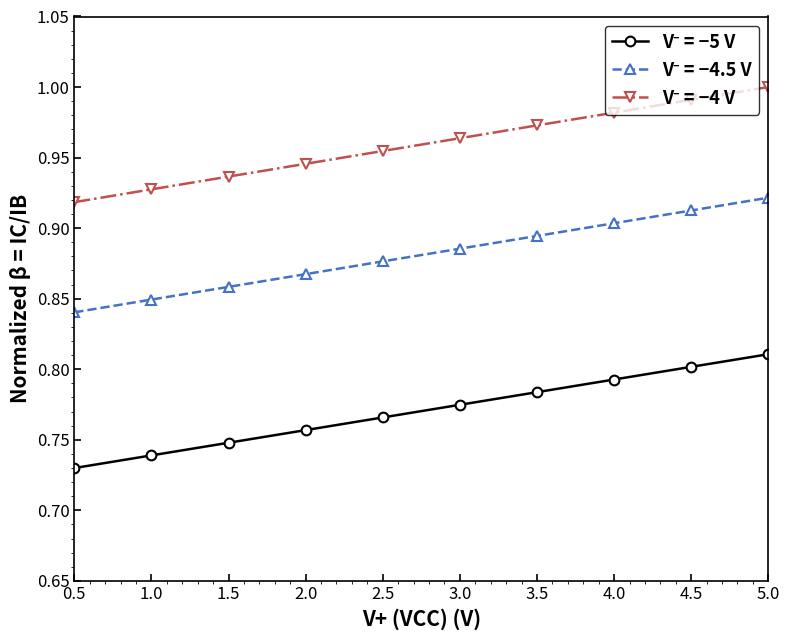

At how many categories does at least one series exceed 0?

10